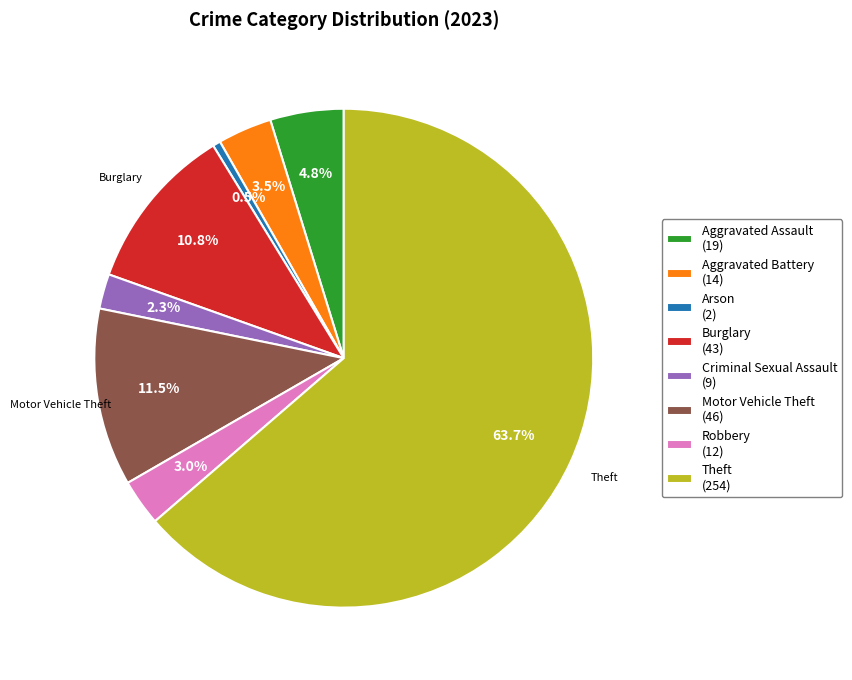

Is there any slice that represents more than half of the pie?

Yes